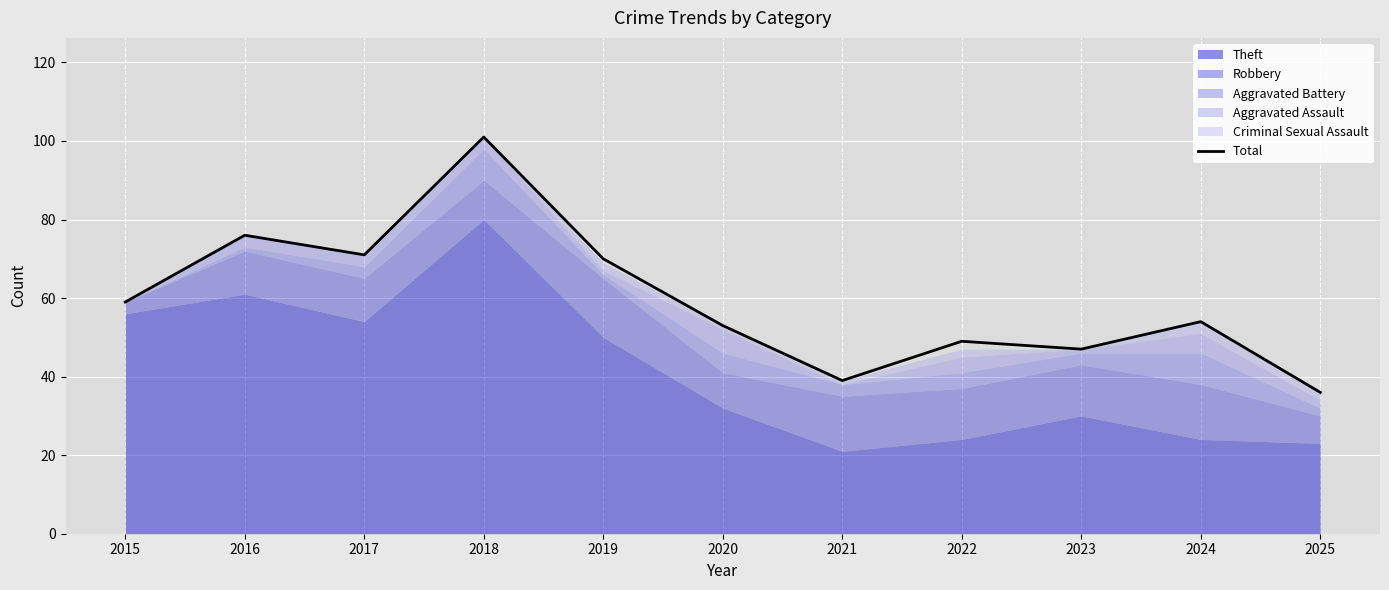

Rank the categories by value from highest to lowest.

2018, 2016, 2017, 2019, 2015, 2024, 2020, 2022, 2023, 2021, 2025